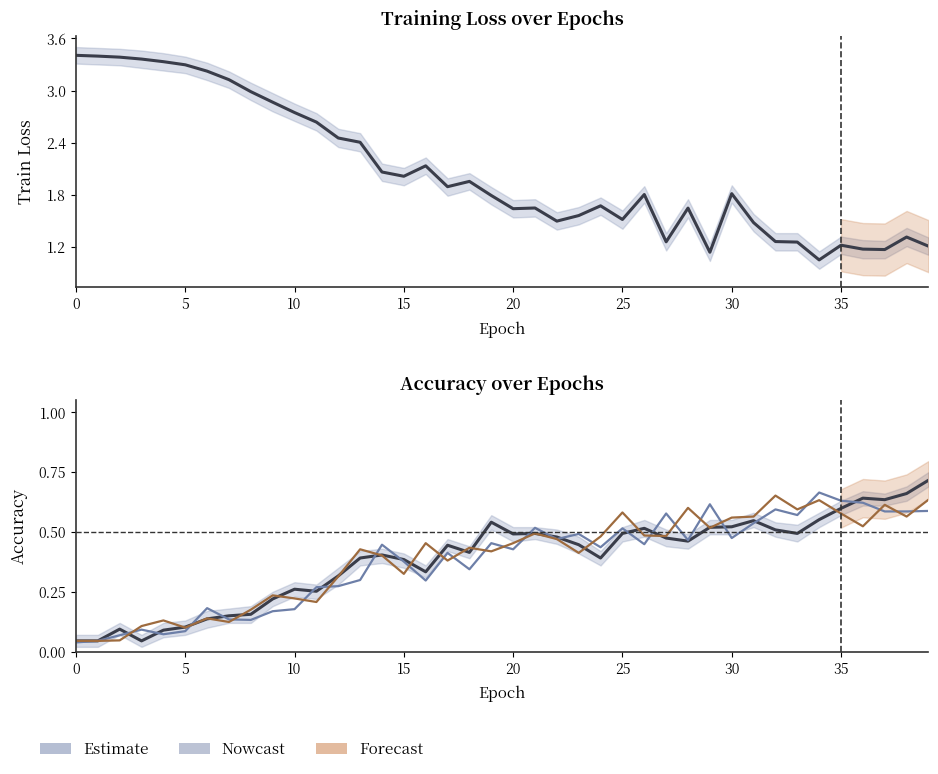

Does the chart have visible grid lines?

No